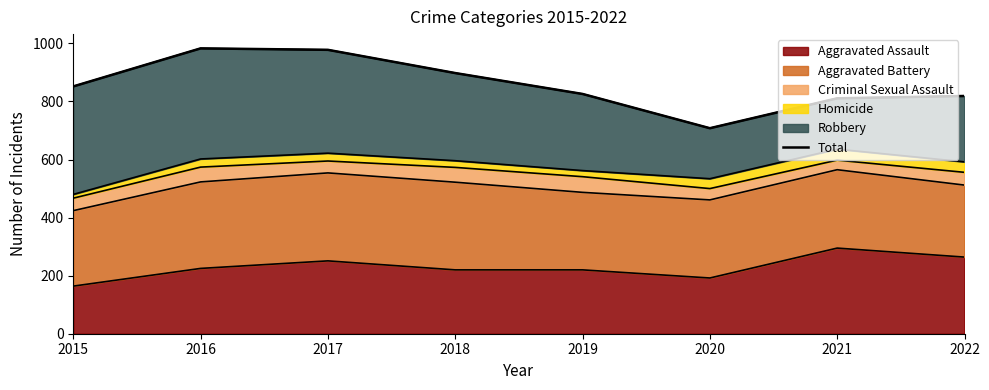

Reading right to left, extract all data points from this chart.

819	811	708	826	898	978	983	852